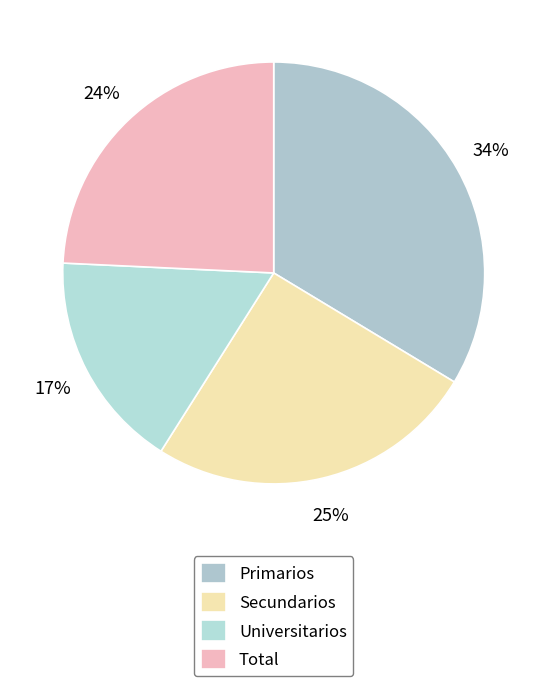

The Universitarios slice represents 32% of the pie. True or false?

False